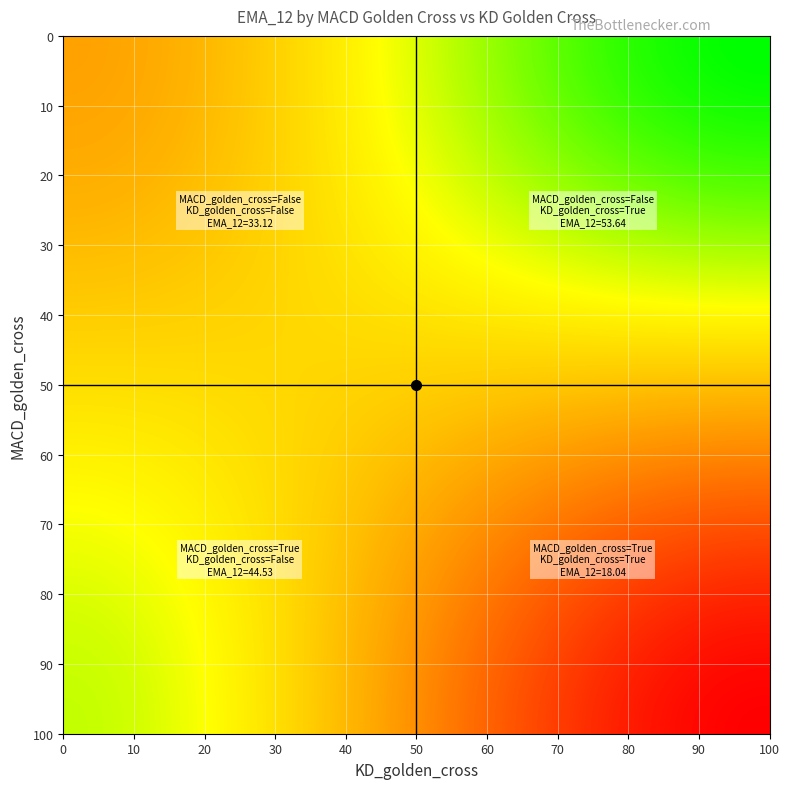

What is the minimum value shown in the chart?

18.0